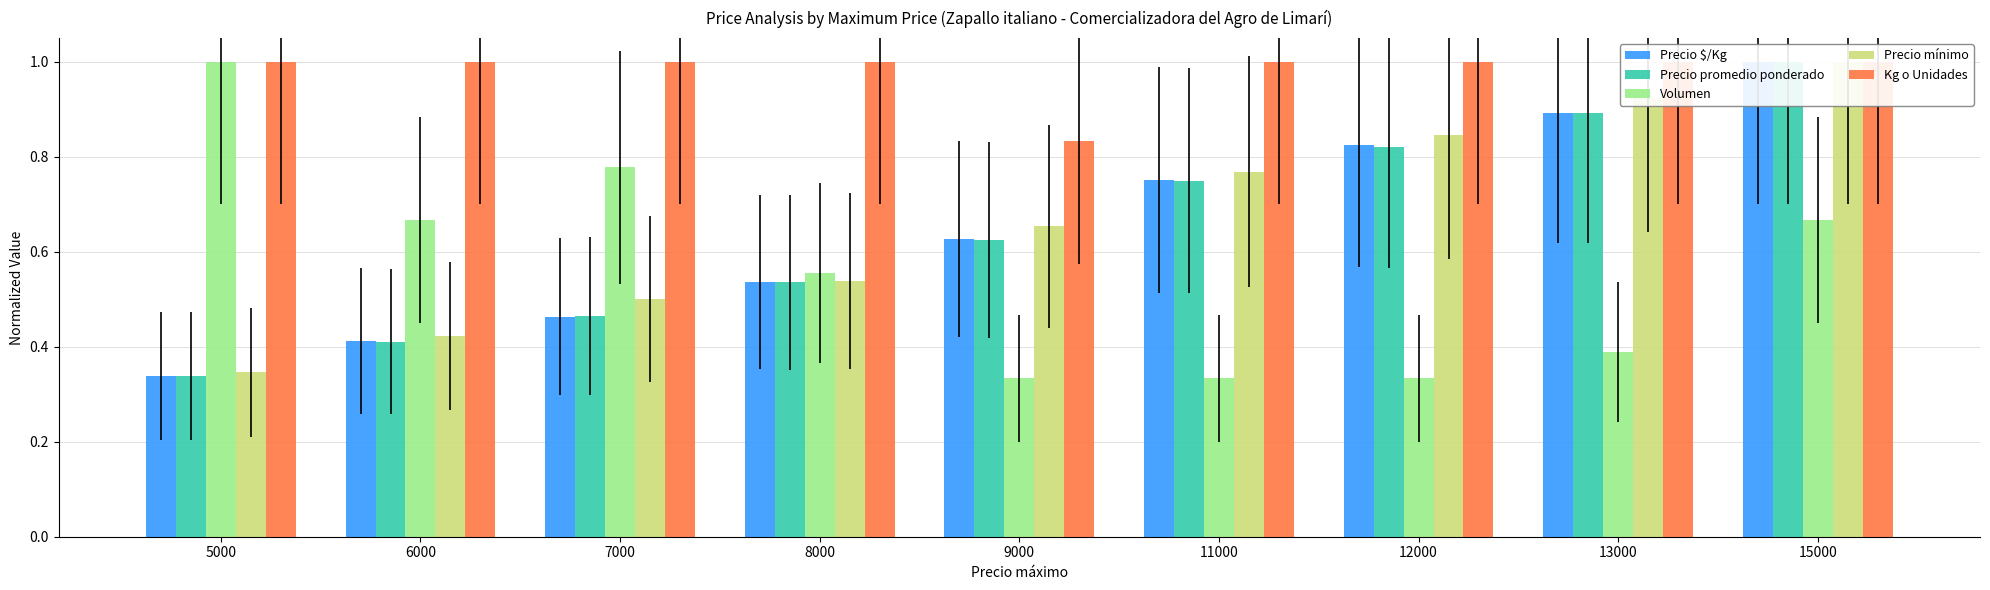

What is the maximum value for Precio mínimo?

1.0